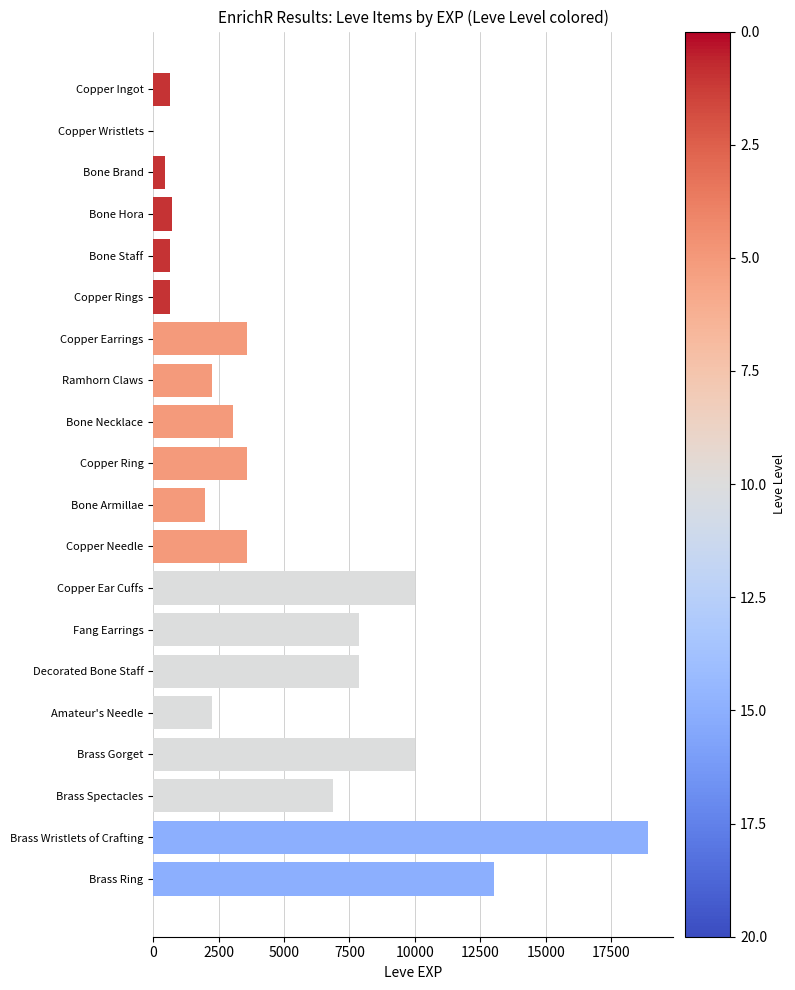

What is the maximum value shown in the chart?

18910